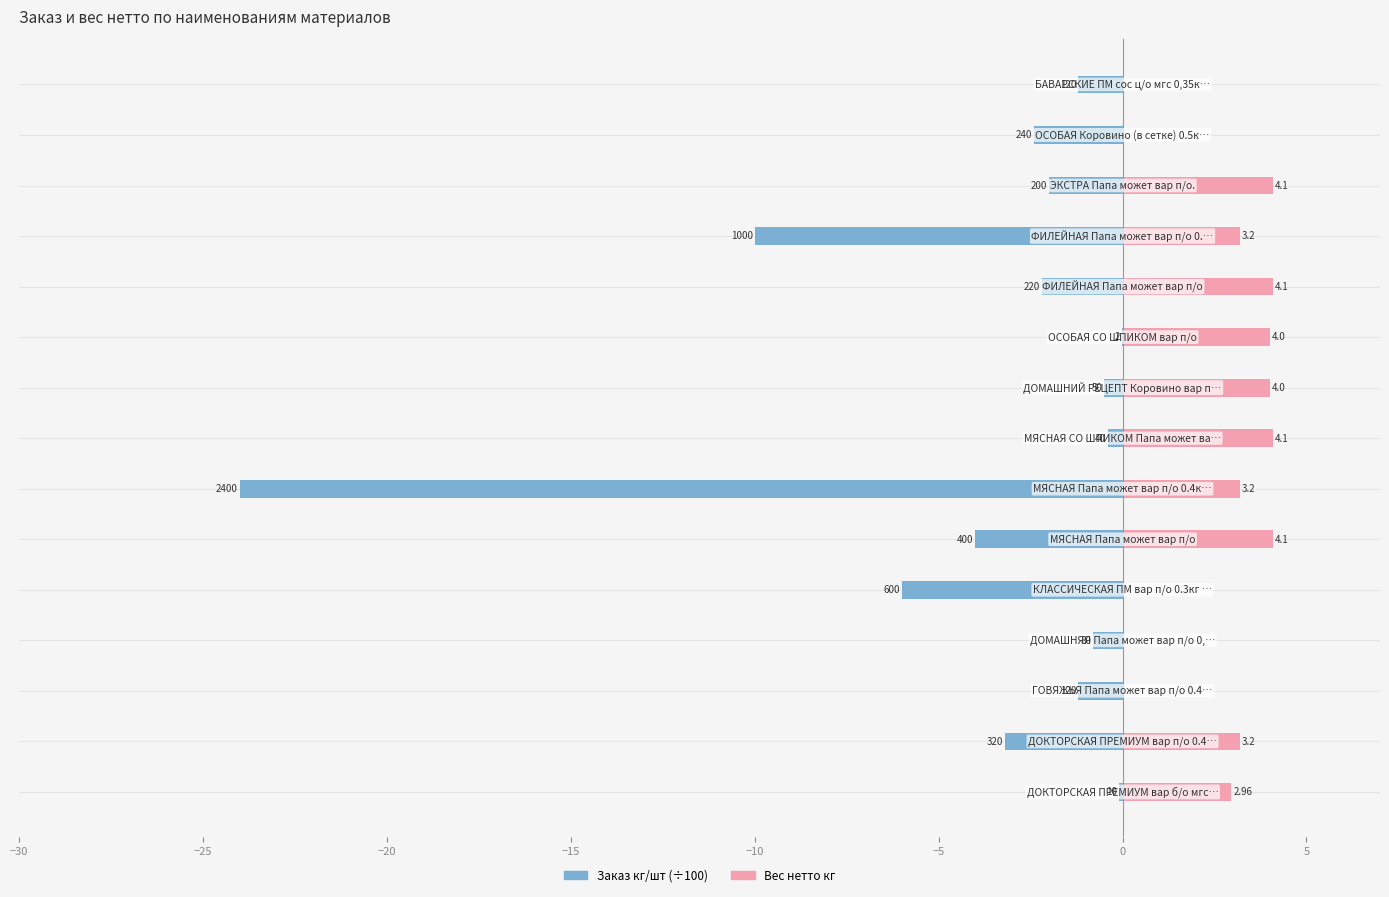

Is the value of Заказ кг/шт (÷100) at −20 greater than the value of Вес нетто кг at −10?

No